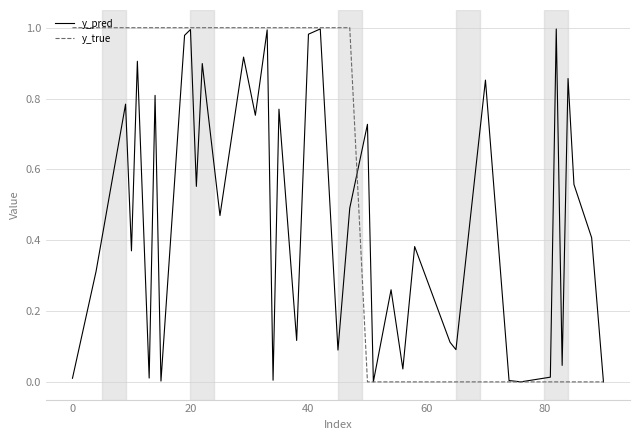

List the series in order of their overall mean, lowest first.

y_pred, y_true